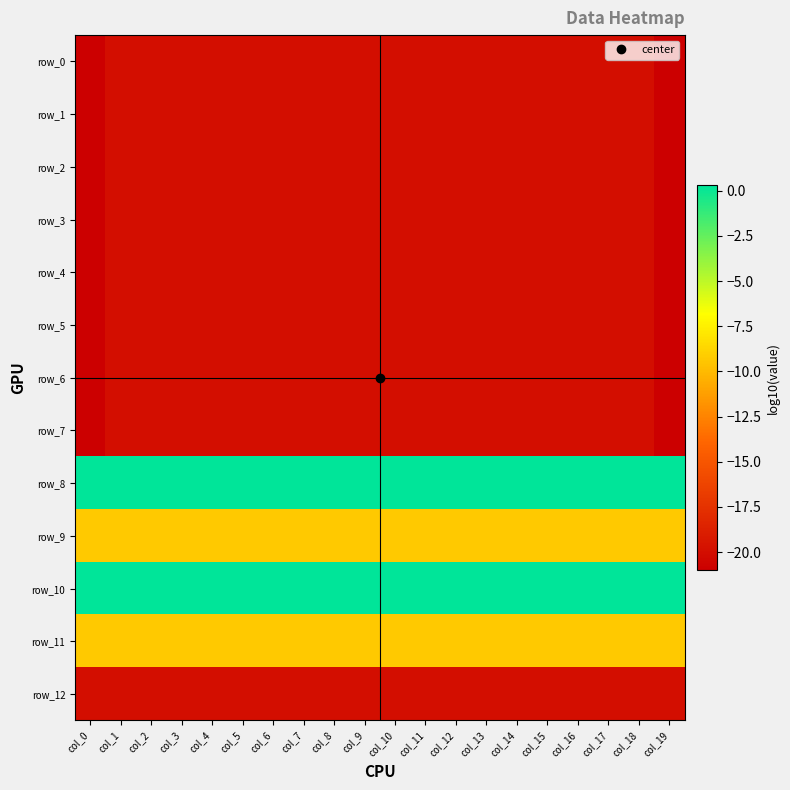

How many values in the row_7 series are below -20?

2